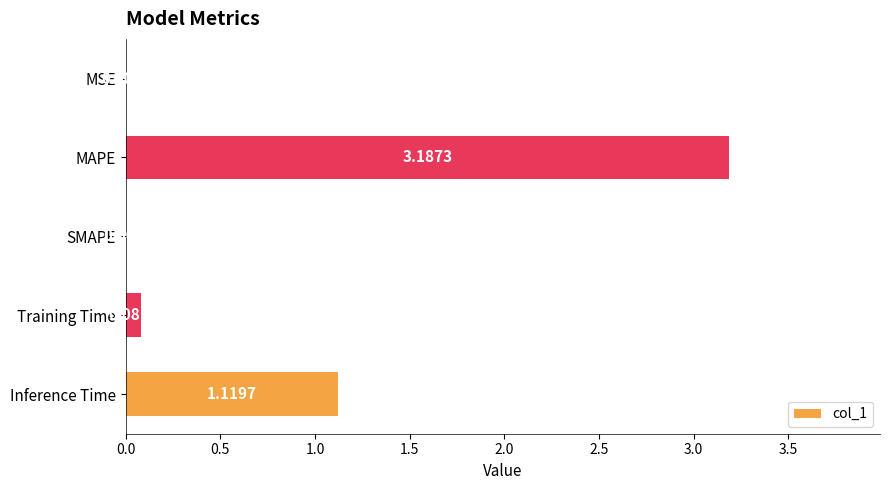

Which label corresponds to the largest value in the chart?

MAPE